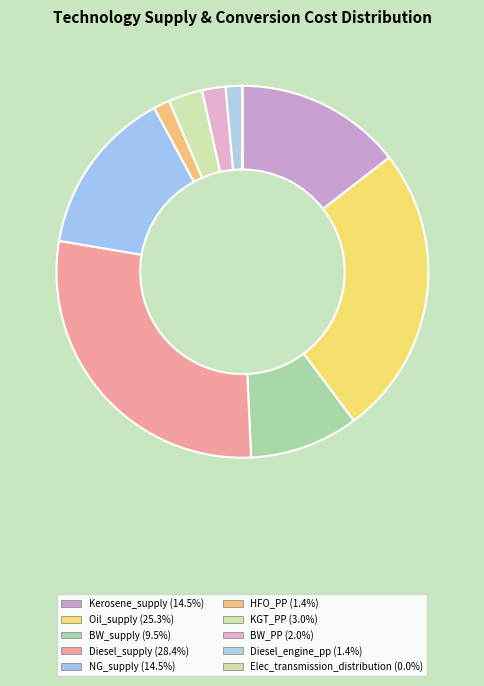

Which slice is the largest?

Diesel_supply